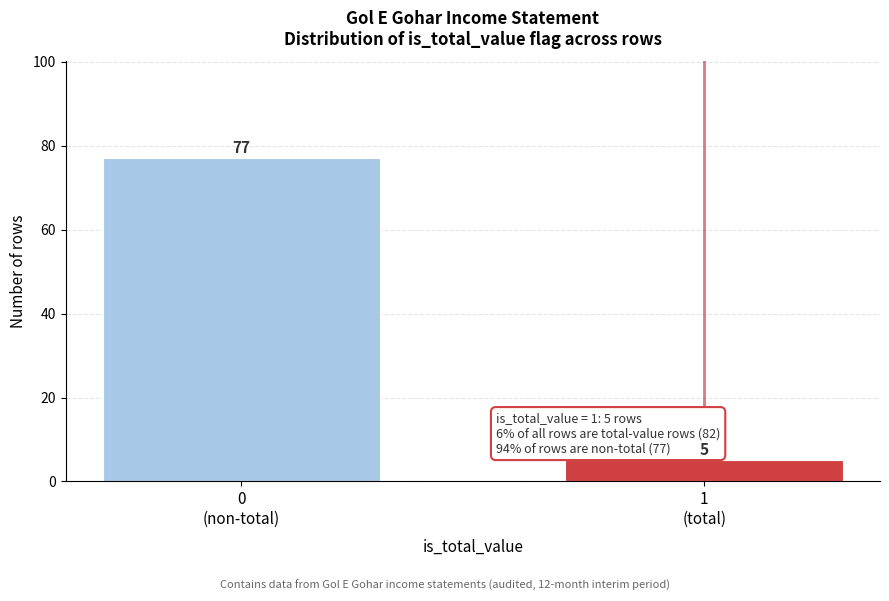

Reading left to right, extract all data points from this chart.

77	5